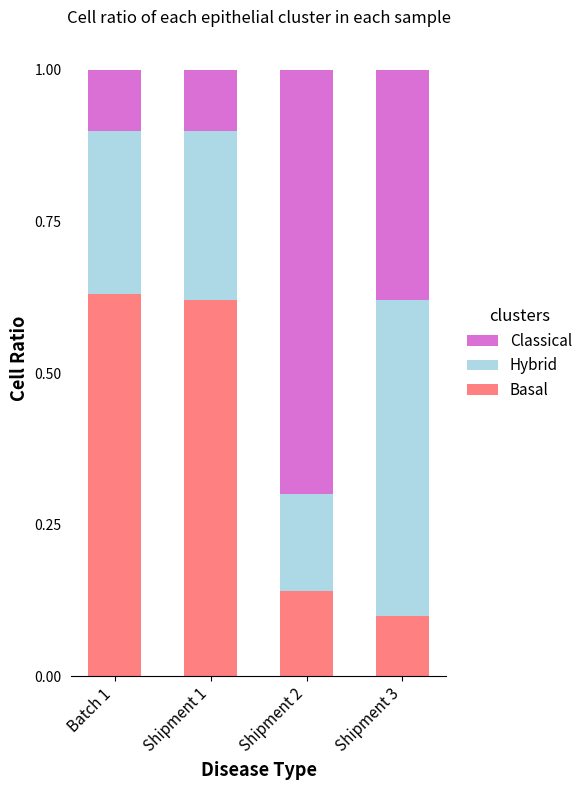

How many Basal values are between 0 and 1?

4